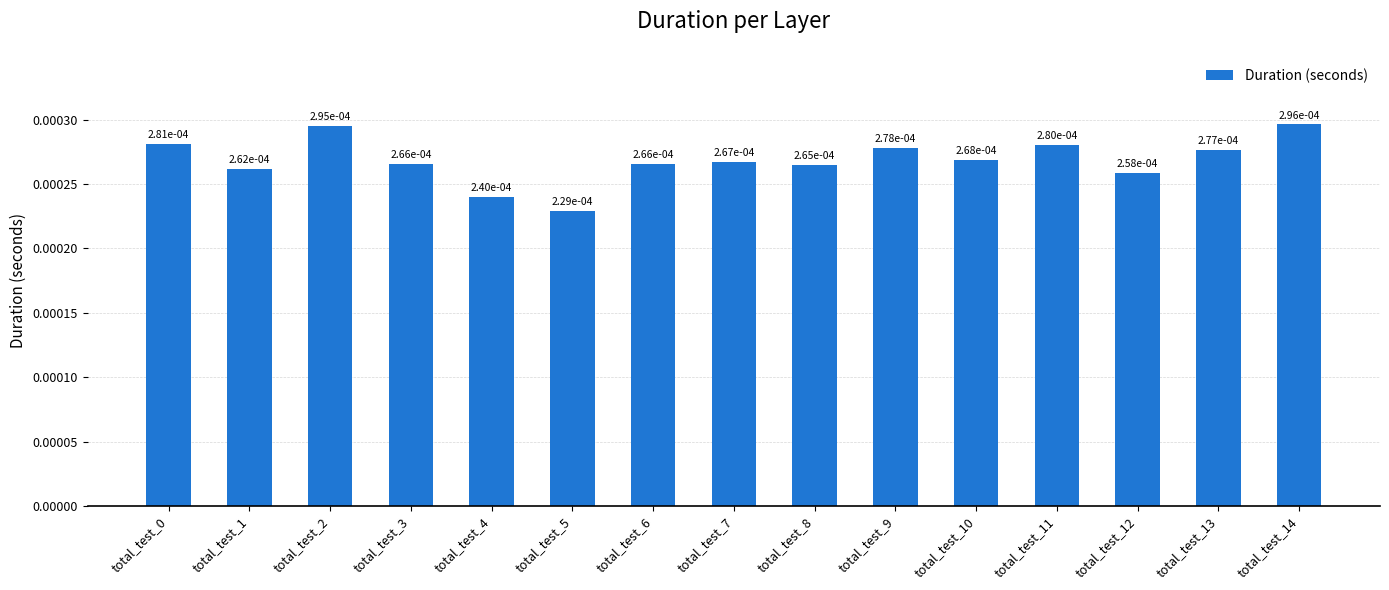

Count the values in the range 0 to 1.

15